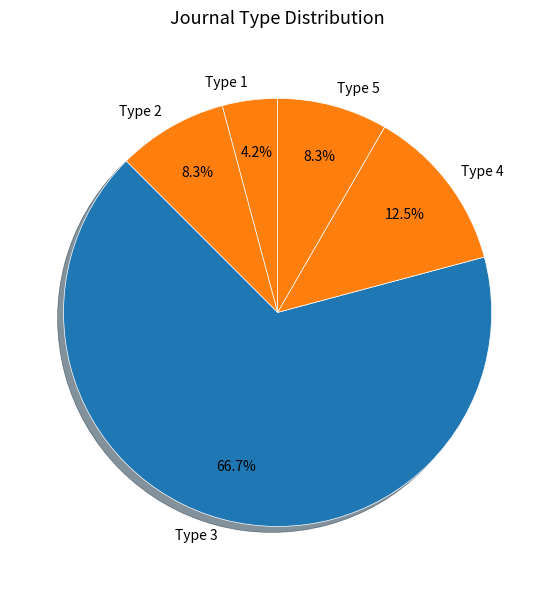

What percentage is NOT represented by Type 1?

95.8%